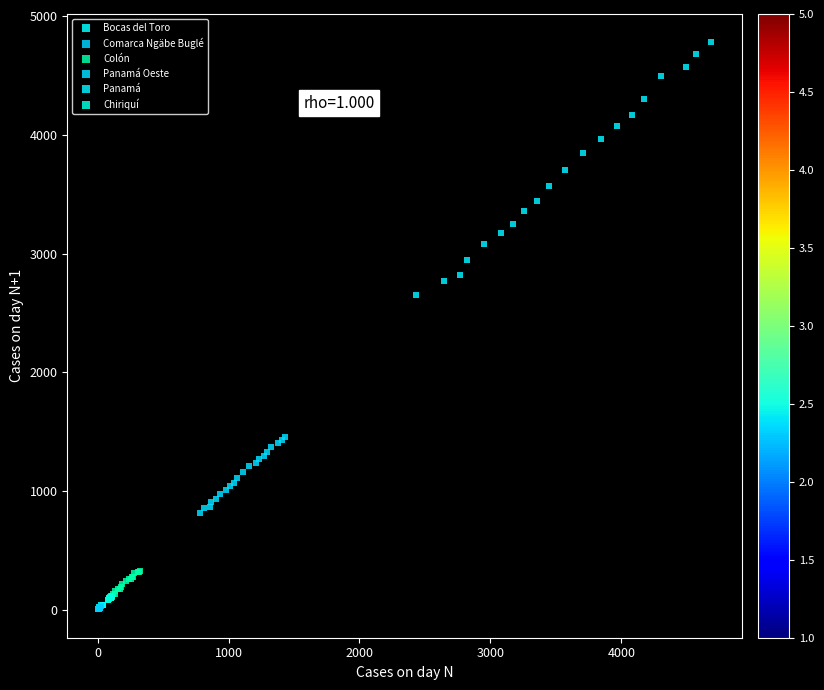

Which series contains the highest Y value?

Panamá